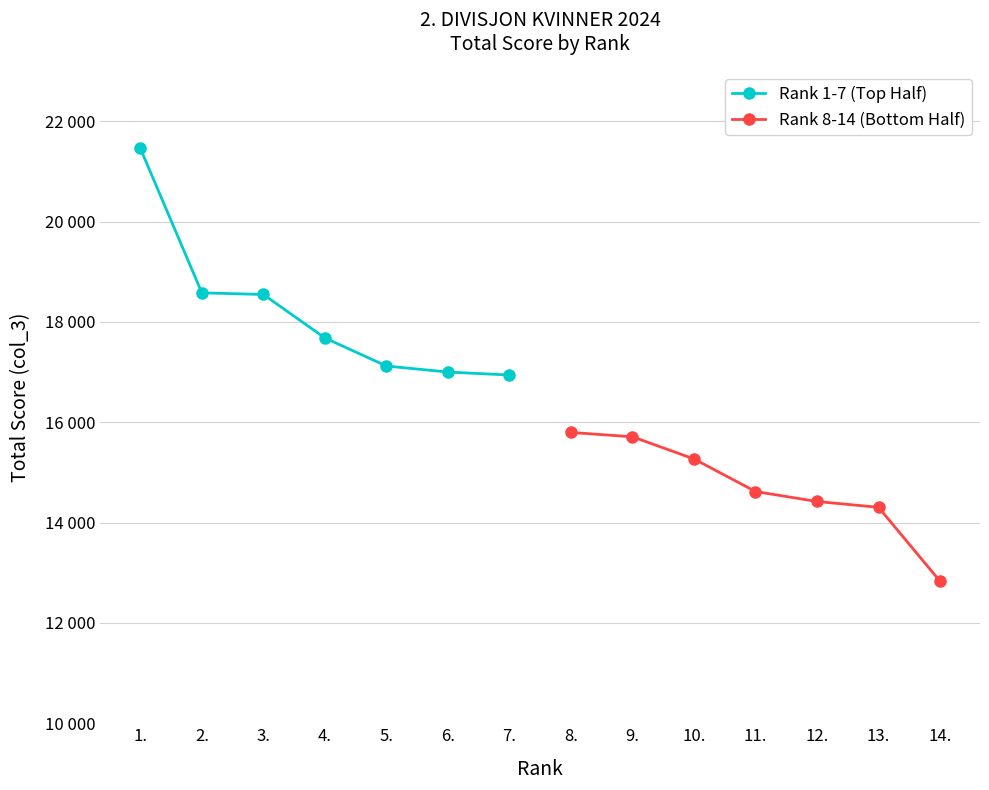

What is the sum of all Rank 1-7 (Top Half) values?

127323